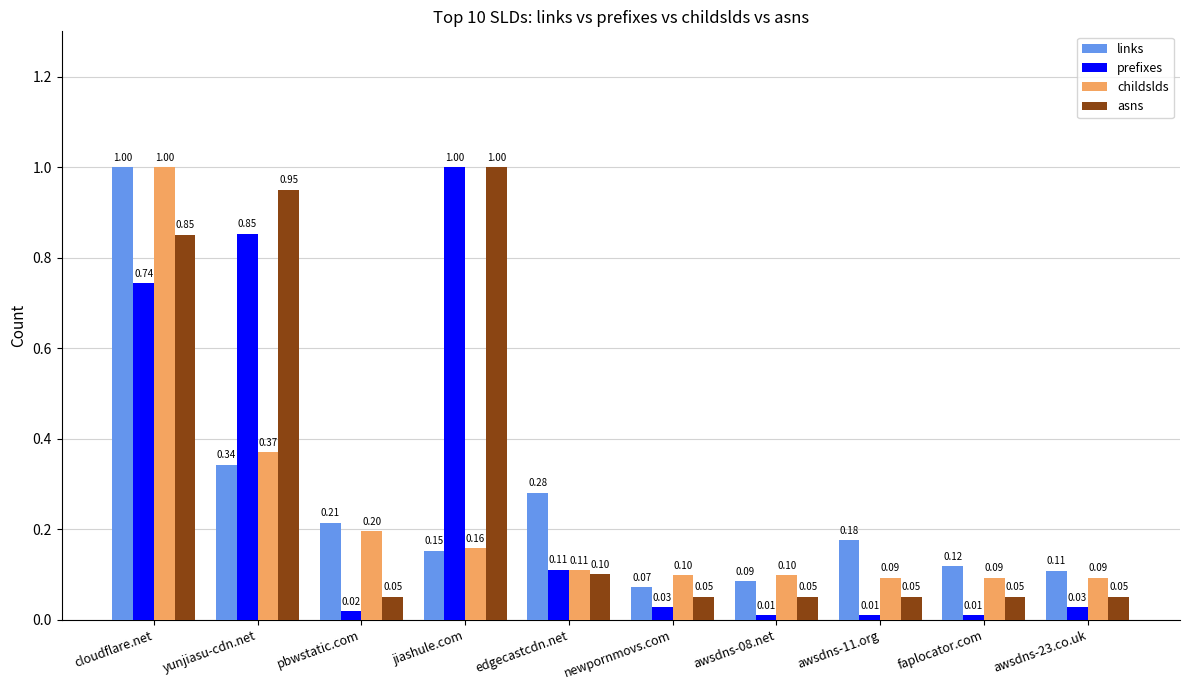

Which series has the largest total across all categories?

asns